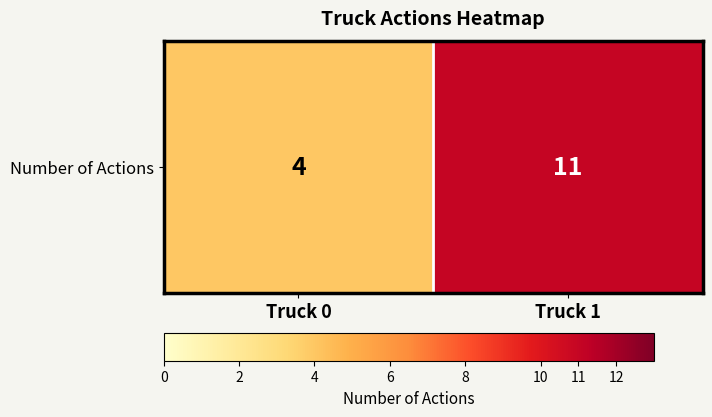

Rank the categories by value from highest to lowest.

Truck 1, Truck 0